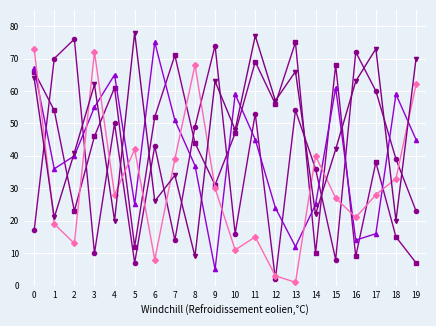

What is the total value across all series at 0?

287